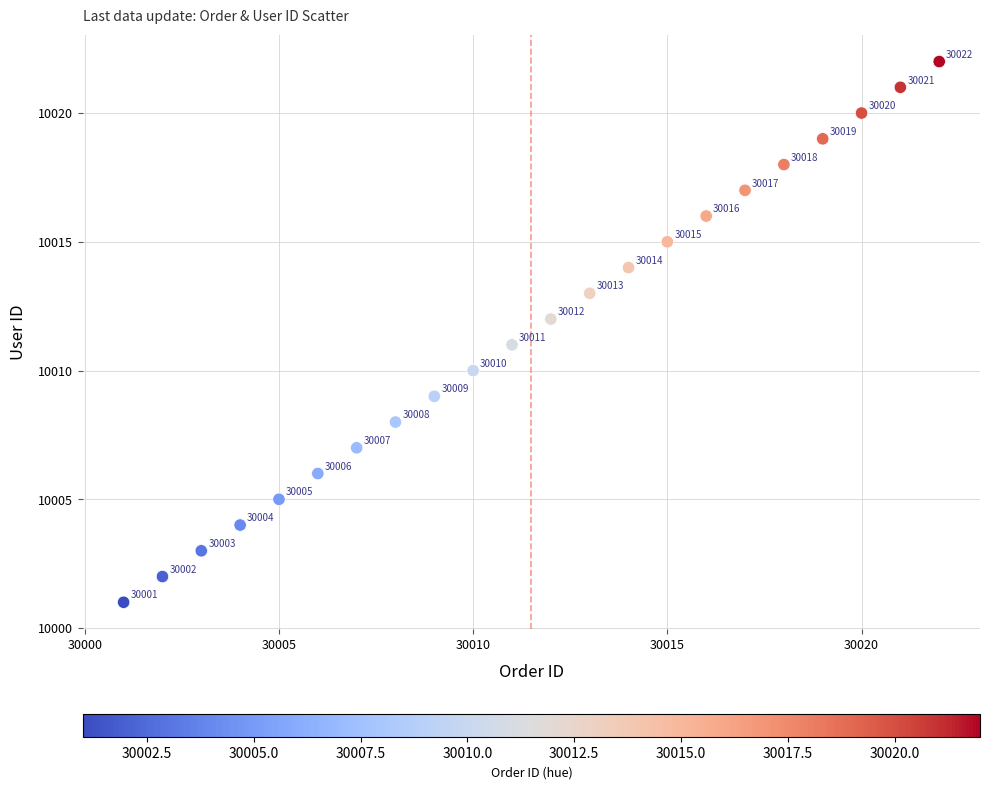

What Y value in the scatter plot is closest to 10011?

10011